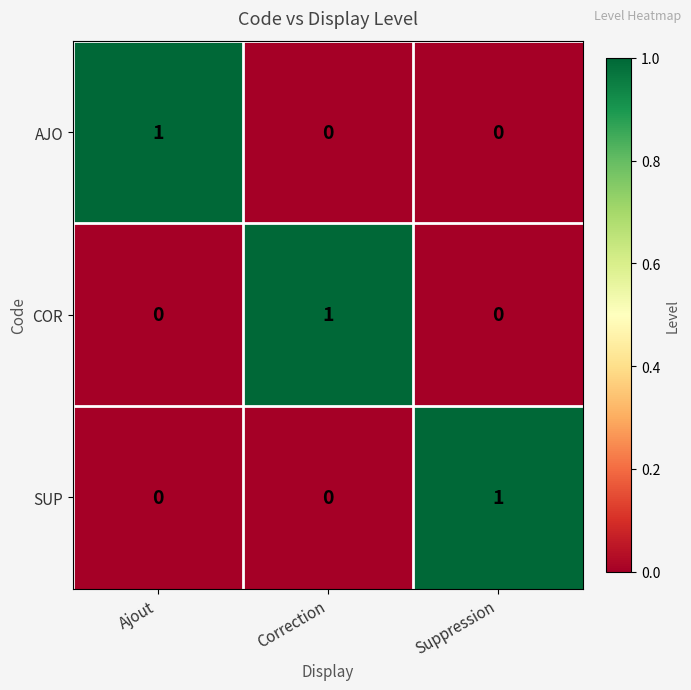

What is the maximum value shown in the chart?

1